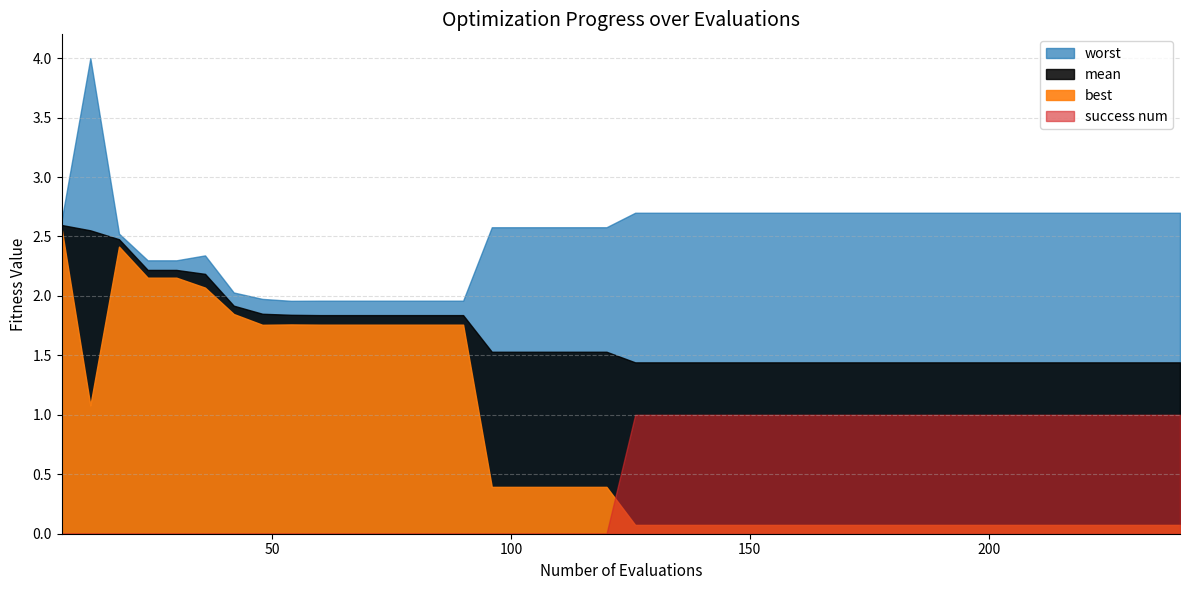

Where is best nearest to the value 1?

12